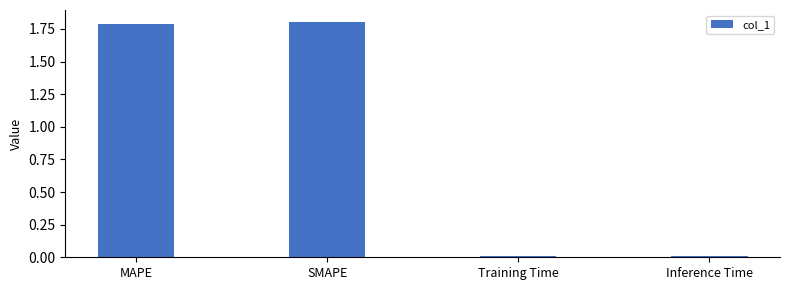

What position from the right is Inference Time?

1